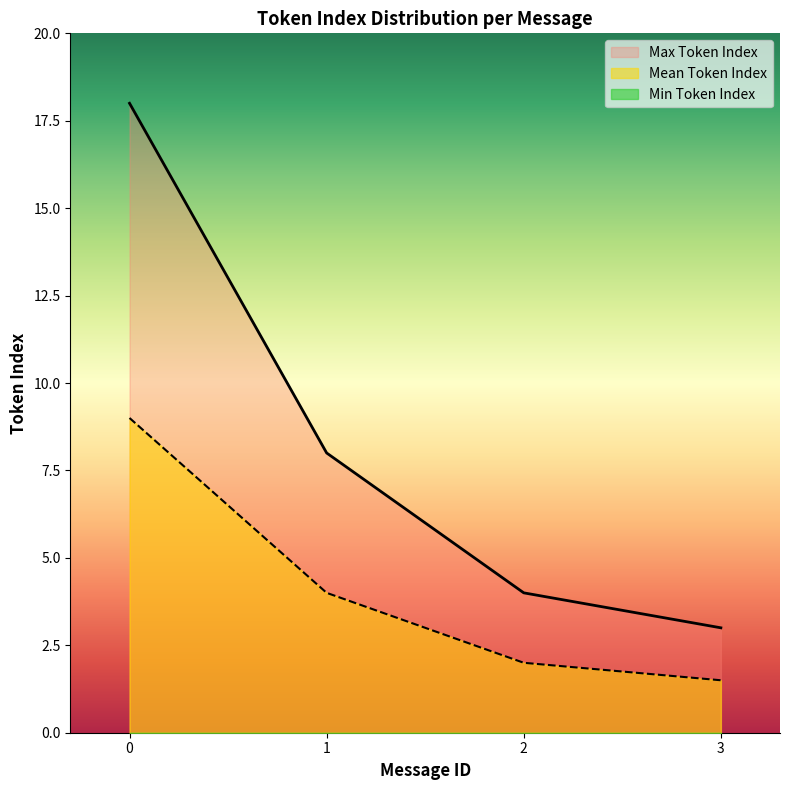

List the series in order of their overall mean, lowest first.

Min Token Index, Mean Token Index, Max Token Index